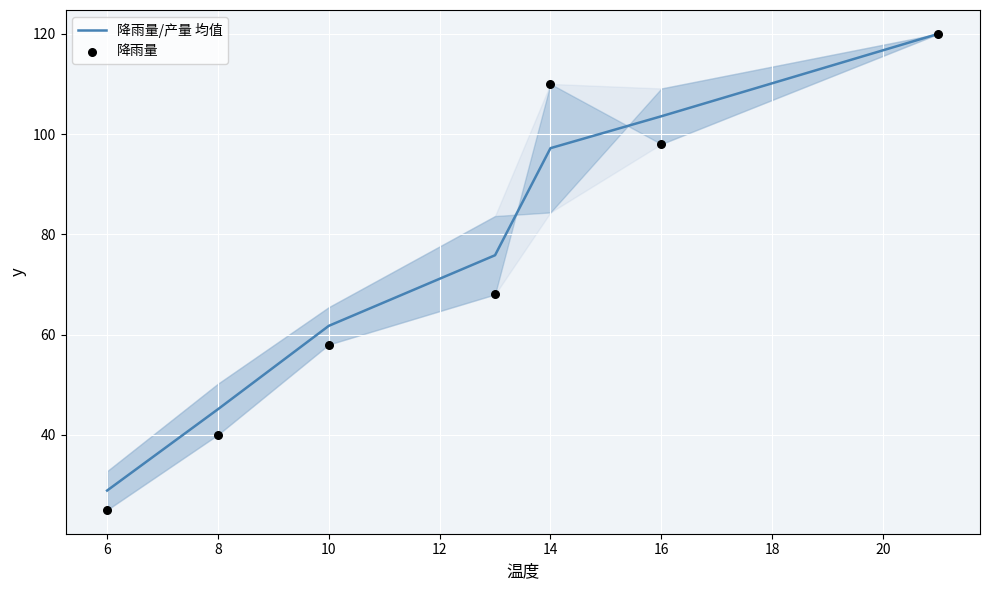

Which series reaches the minimum Y coordinate?

降雨量